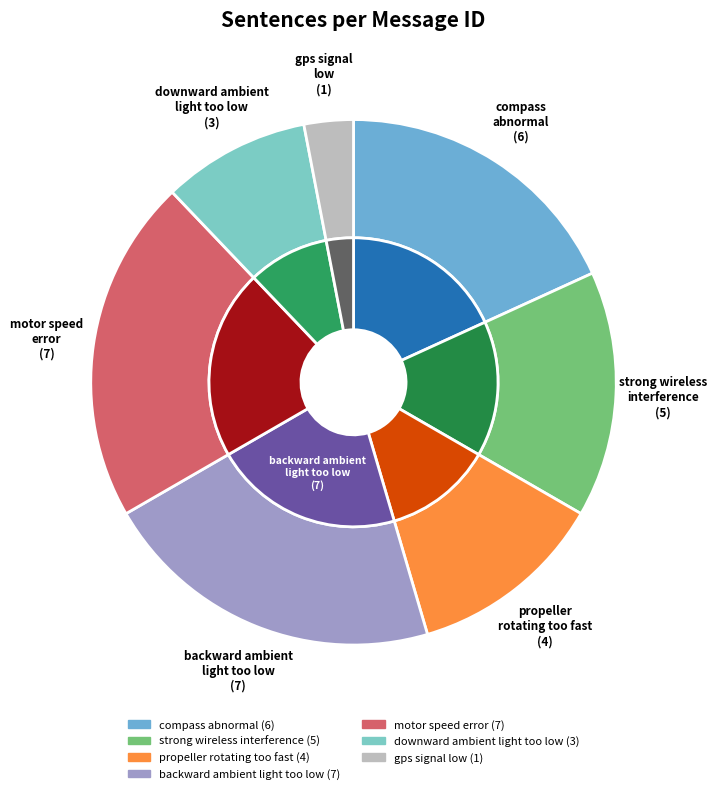

How many slices are in this pie chart?

7